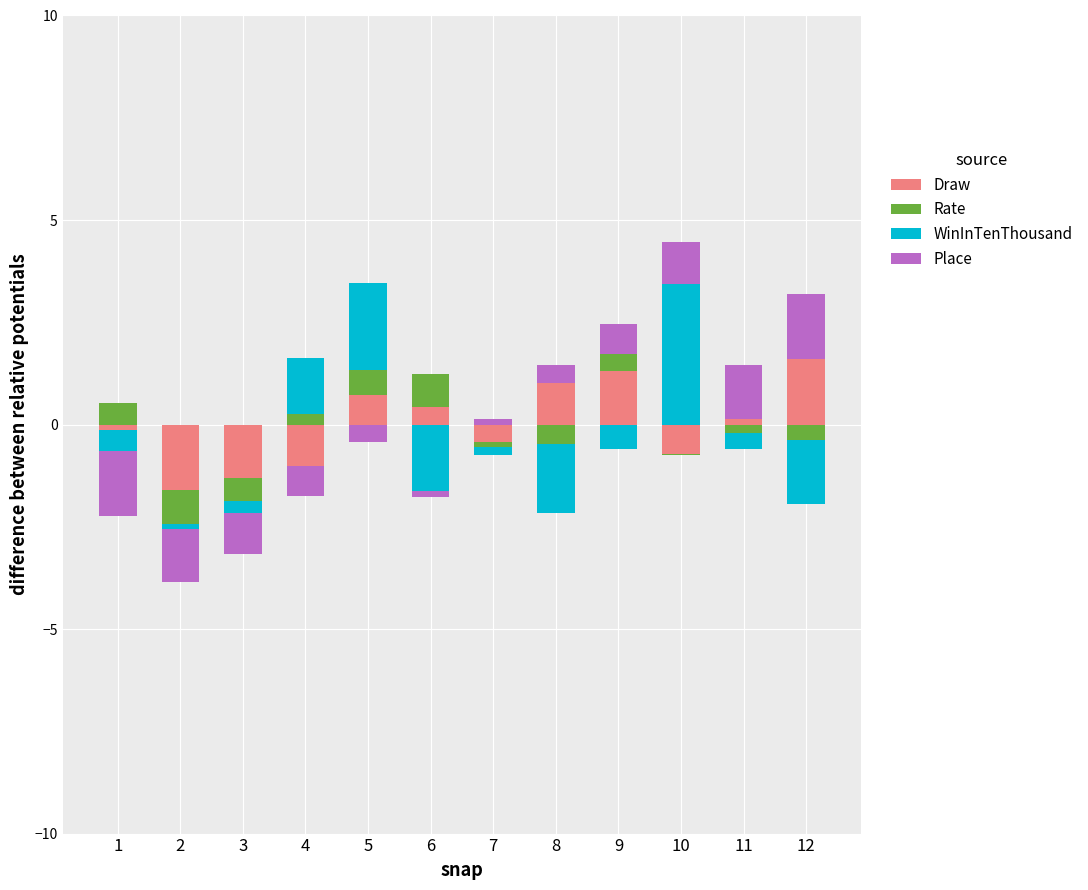

Are the bars horizontal?

No